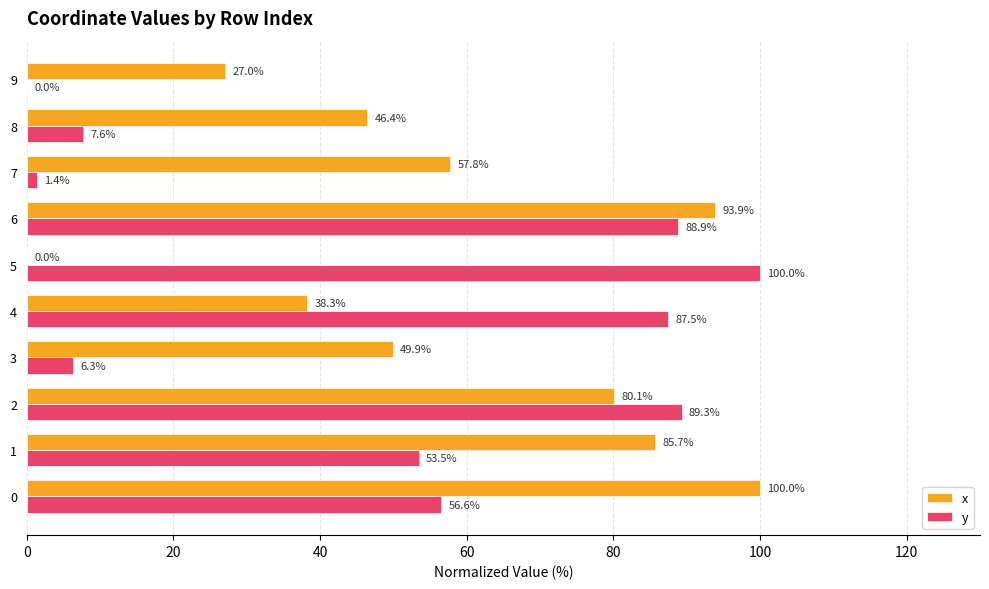

Is it true that x equals 80.1 at 2?

True